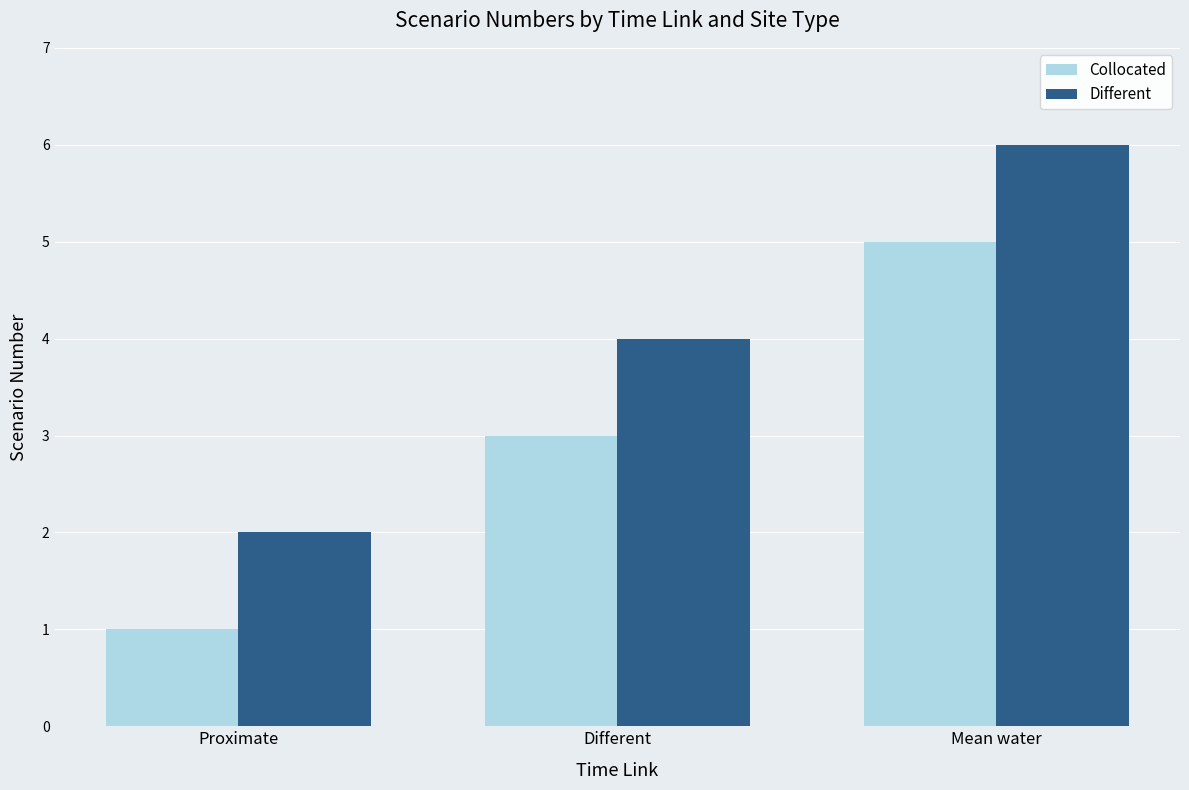

What is the sum of all Collocated values?

9